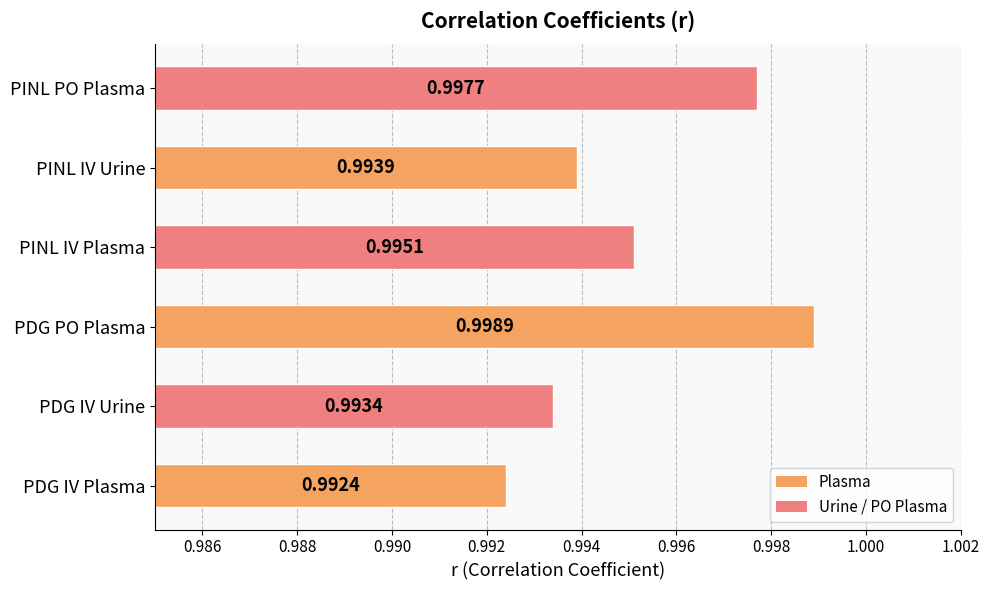

Are the bars horizontal?

Yes